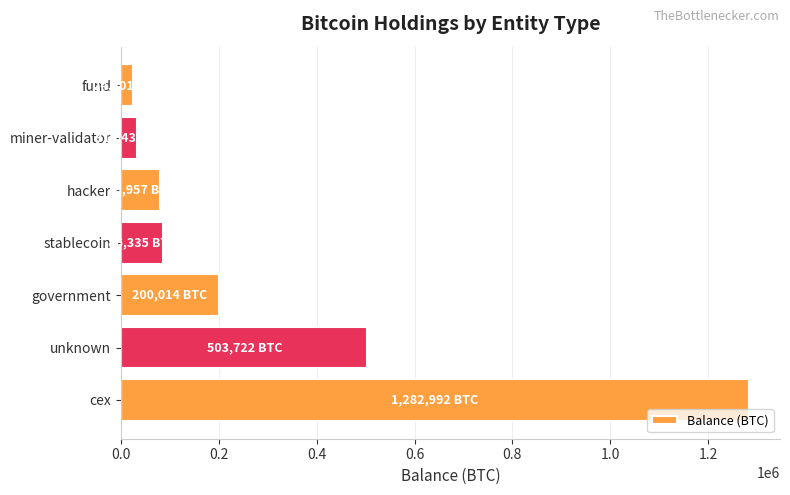

What is the sum of all values?

2209065.2